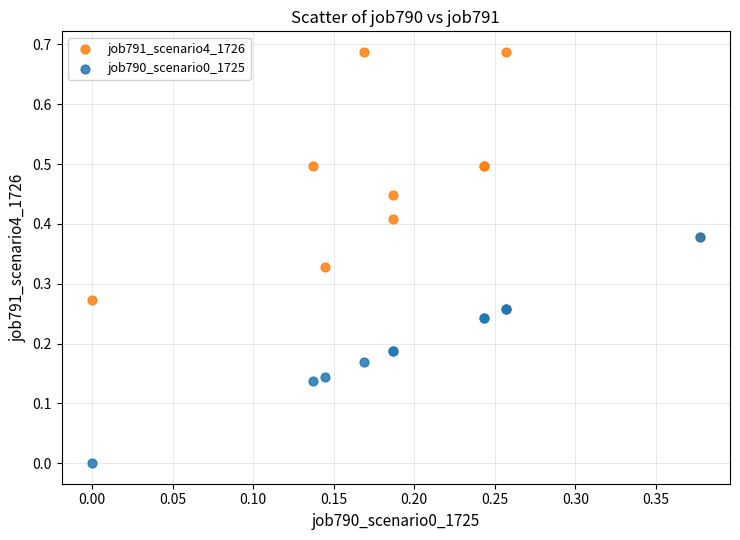

Which series reaches the minimum Y coordinate?

job790_scenario0_1725